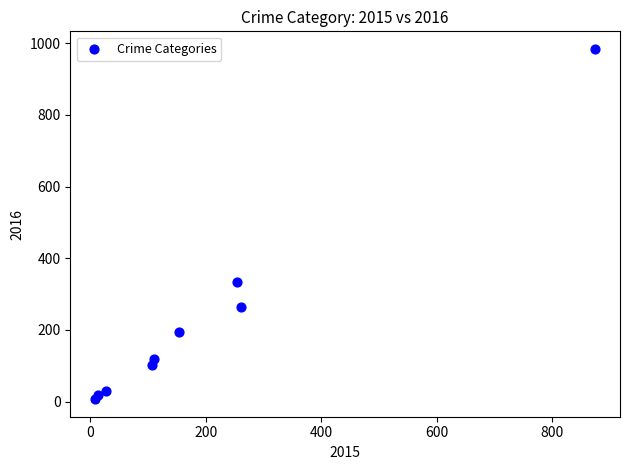

What is the average X value?

201